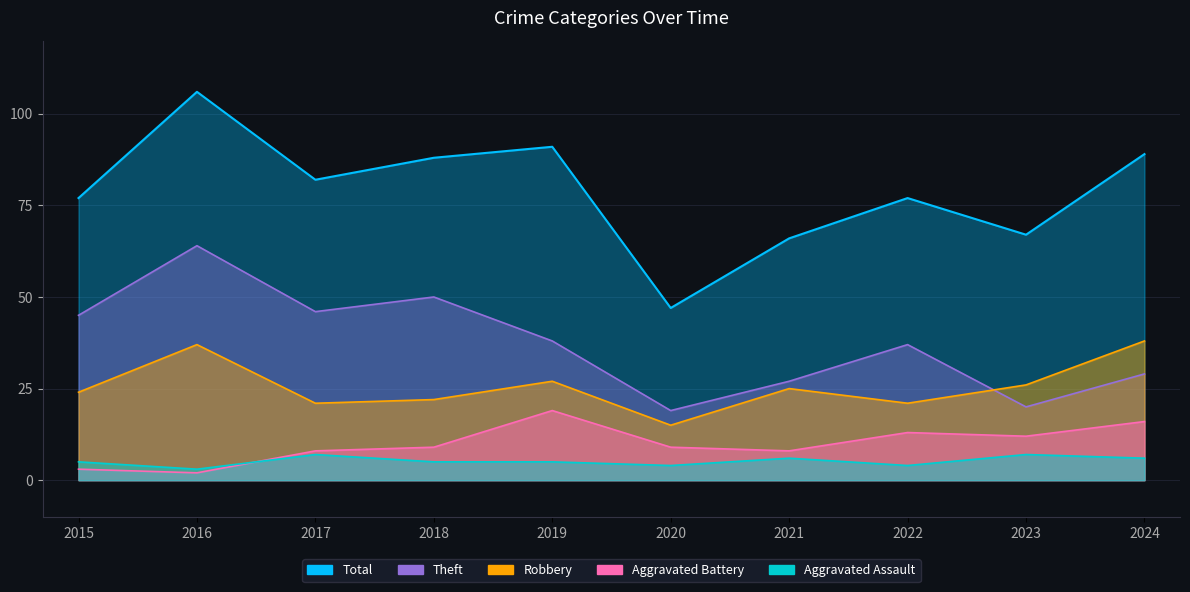

What is the minimum value shown in the chart?

2